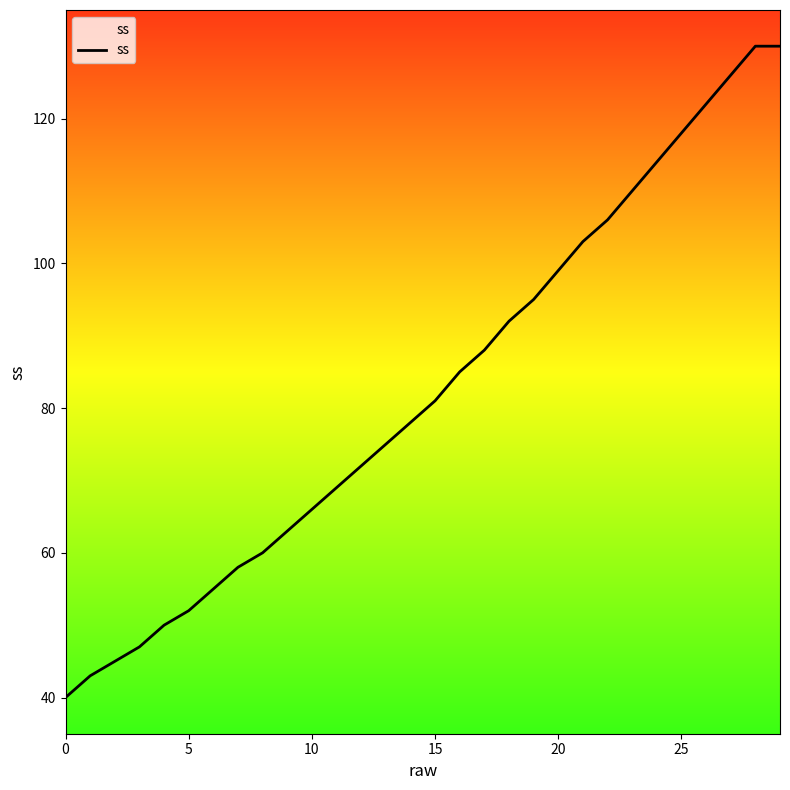

What is the greatest value displayed?

130